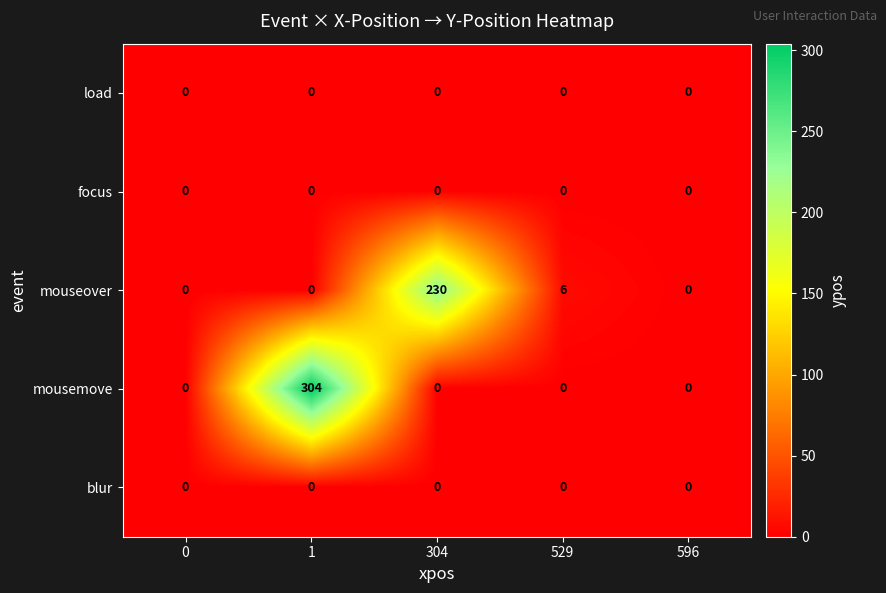

Count the number of categories in the chart.

5